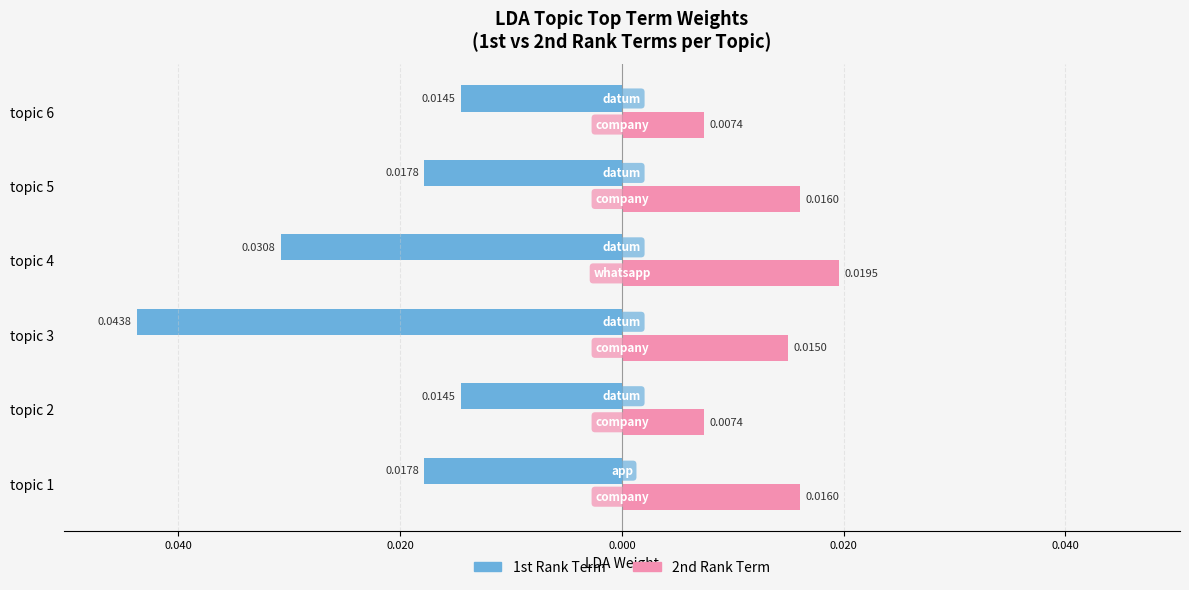

What are all the series names shown in the legend?

1st Rank Term, 2nd Rank Term